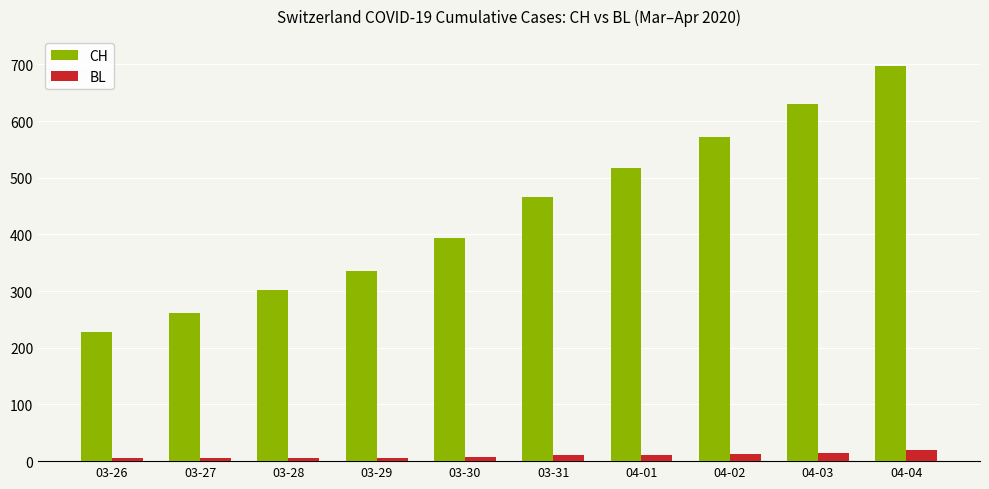

At which label does CH reach its minimum?

03-26